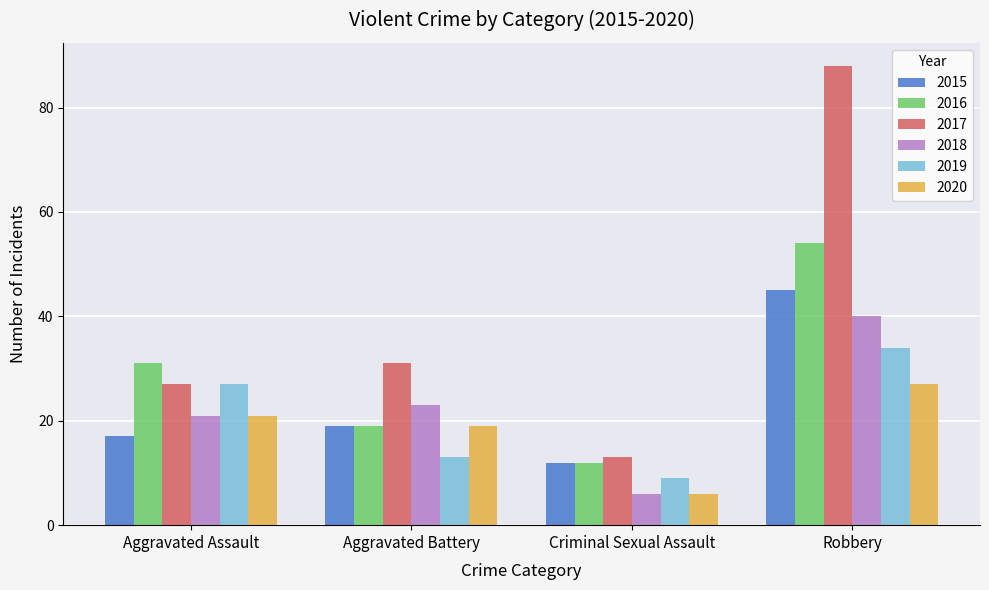

What is the average value of the 2017 series?

40